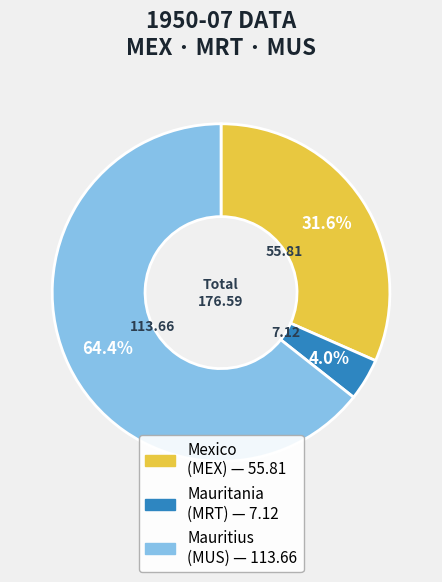

Is there any slice that represents more than half of the pie?

Yes